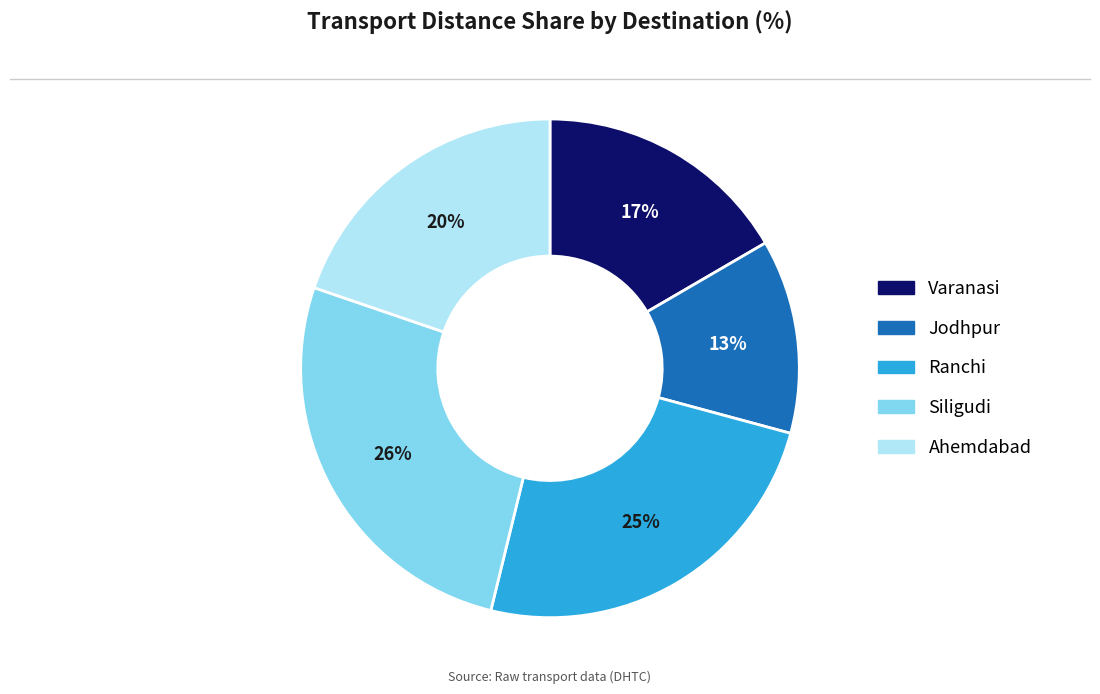

Count the number of slices in the pie.

5